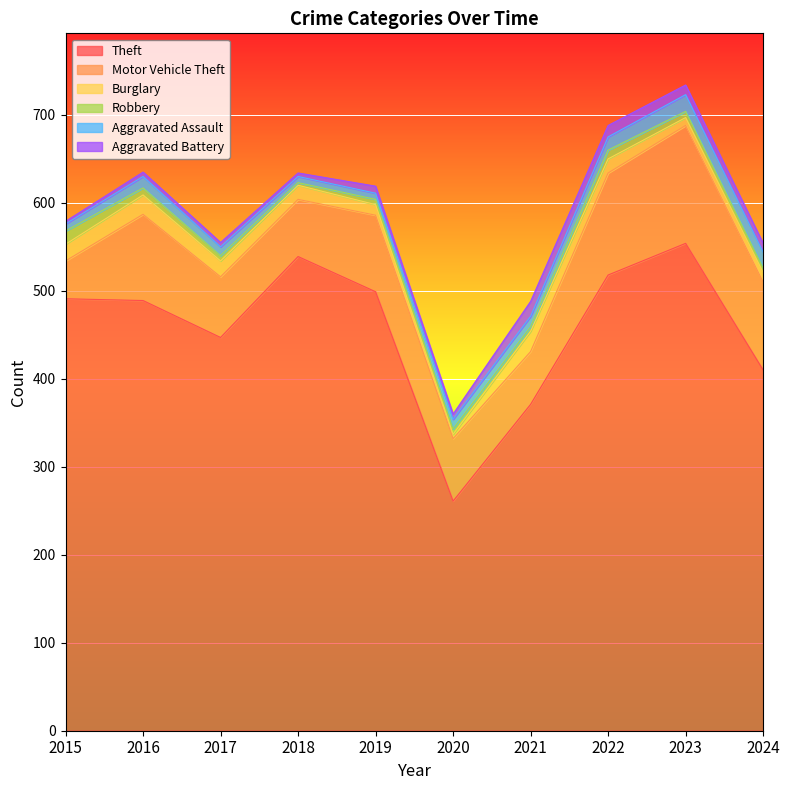

True or false: Theft has a value of 554 at 2023.

True